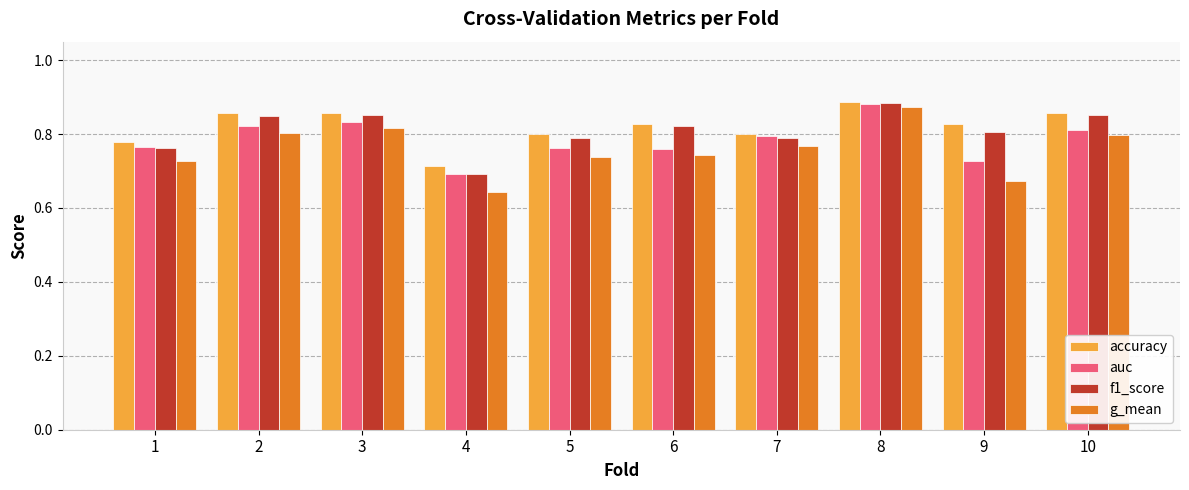

At which label is auc closest to 0?

4